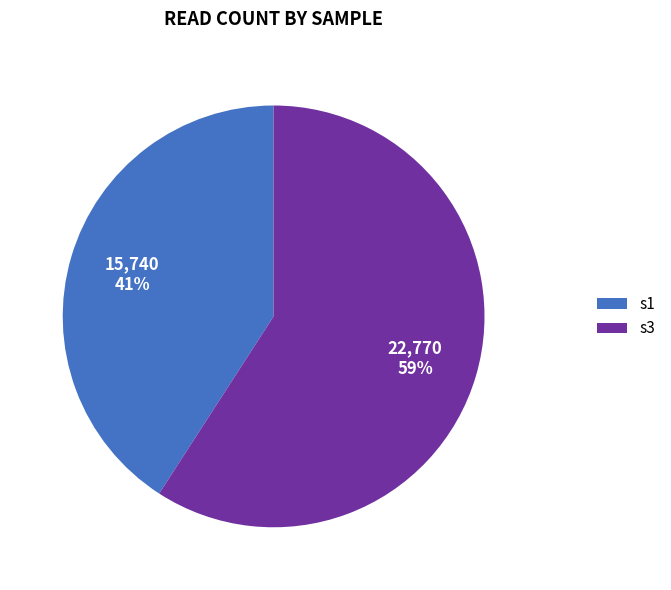

What is the largest slice in the pie chart?

s3